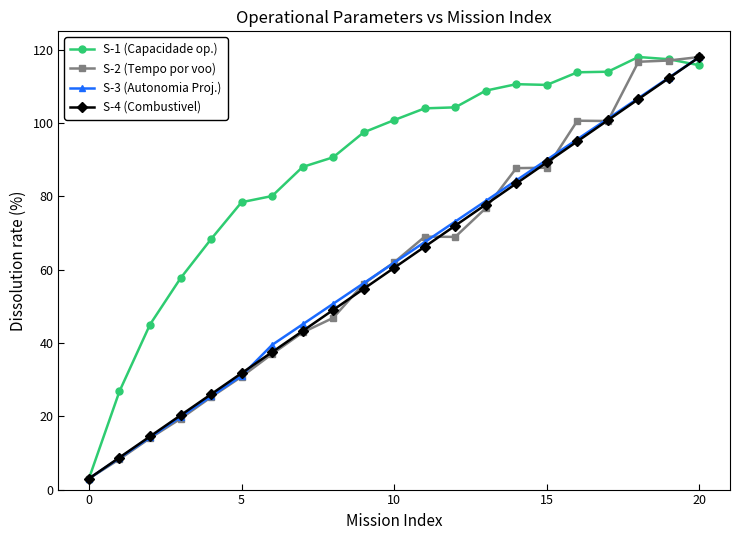

What is the maximum value shown in the chart?

118.0